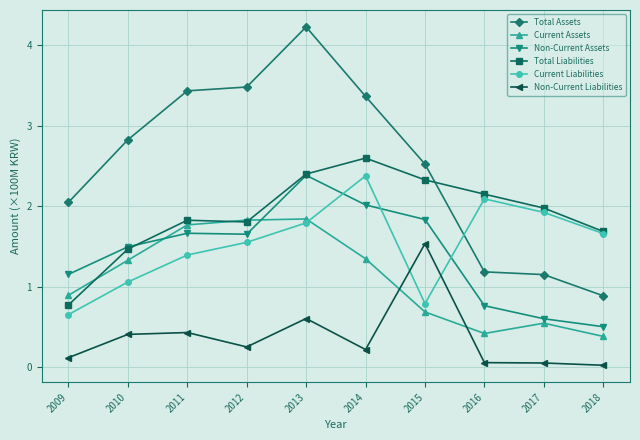

What is the greatest value displayed?

4.2